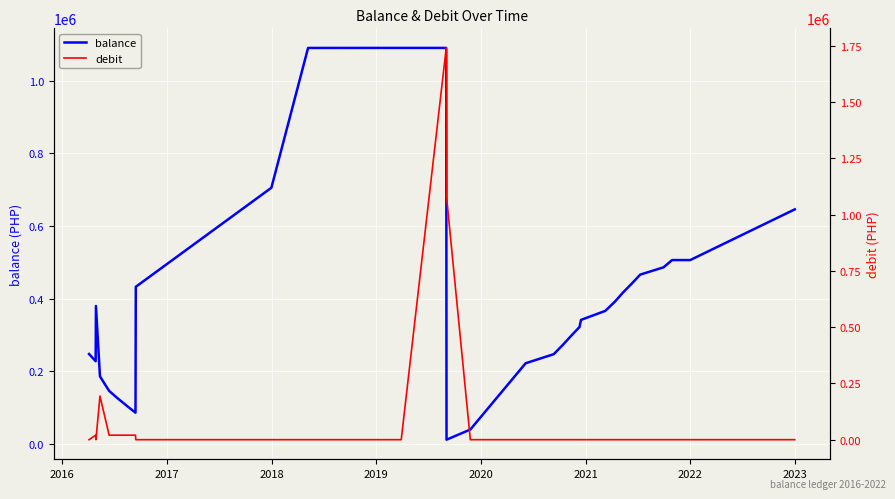

What is the sum of all balance values?

11882138.5